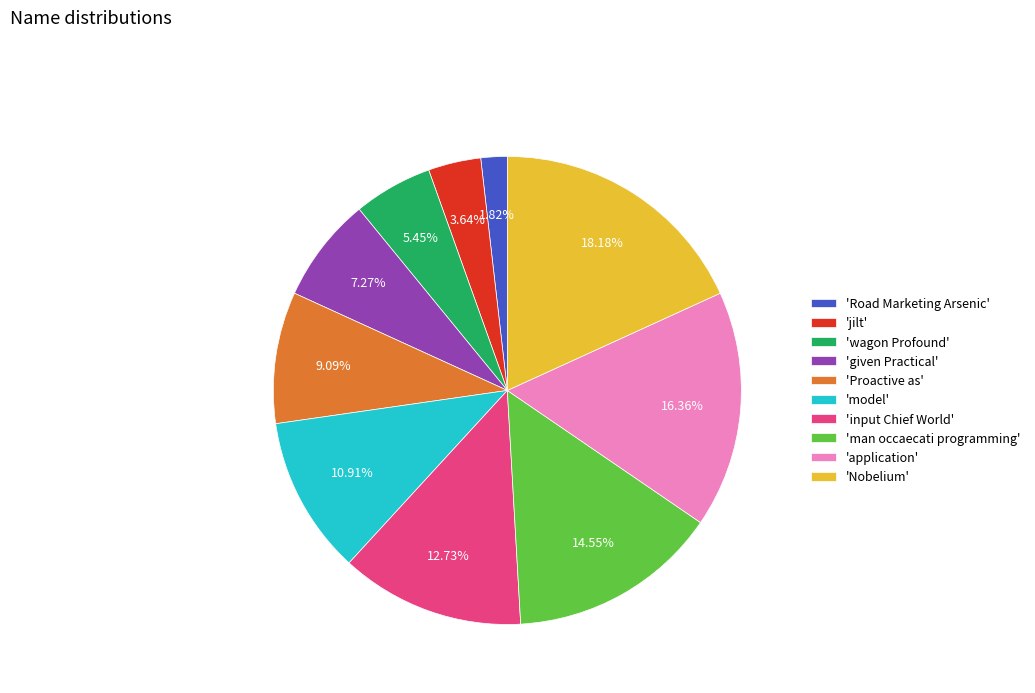

Is there any slice that represents more than half of the pie?

No